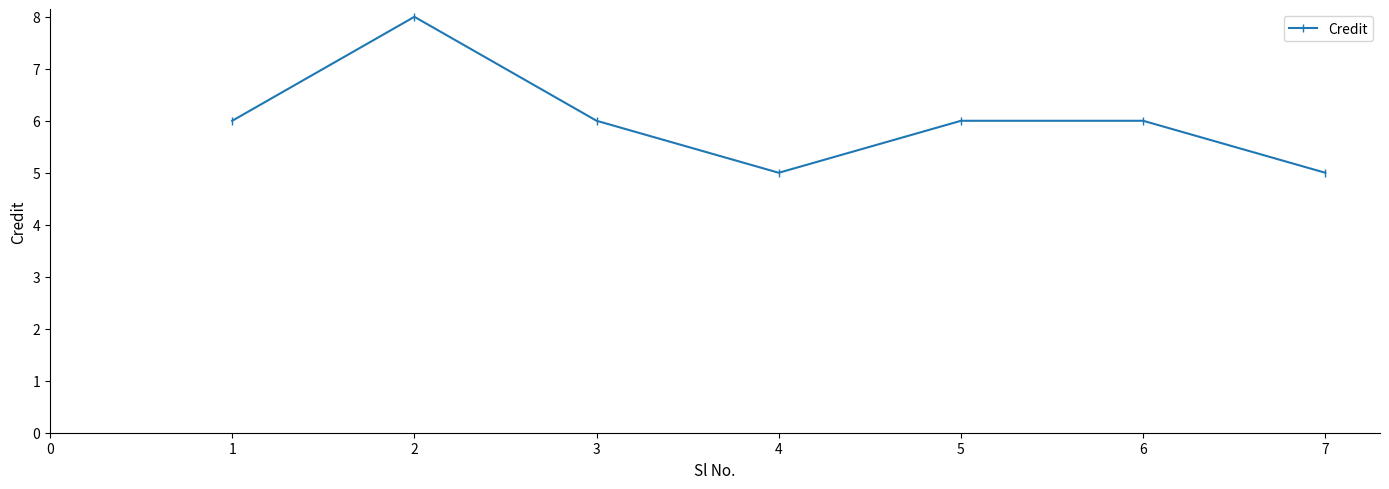

Count the number of categories in the chart.

7